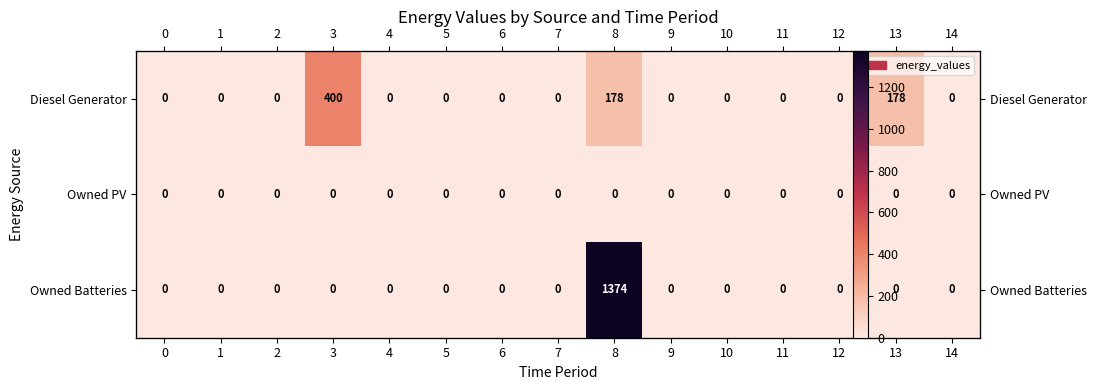

How many series are shown in this chart?

3